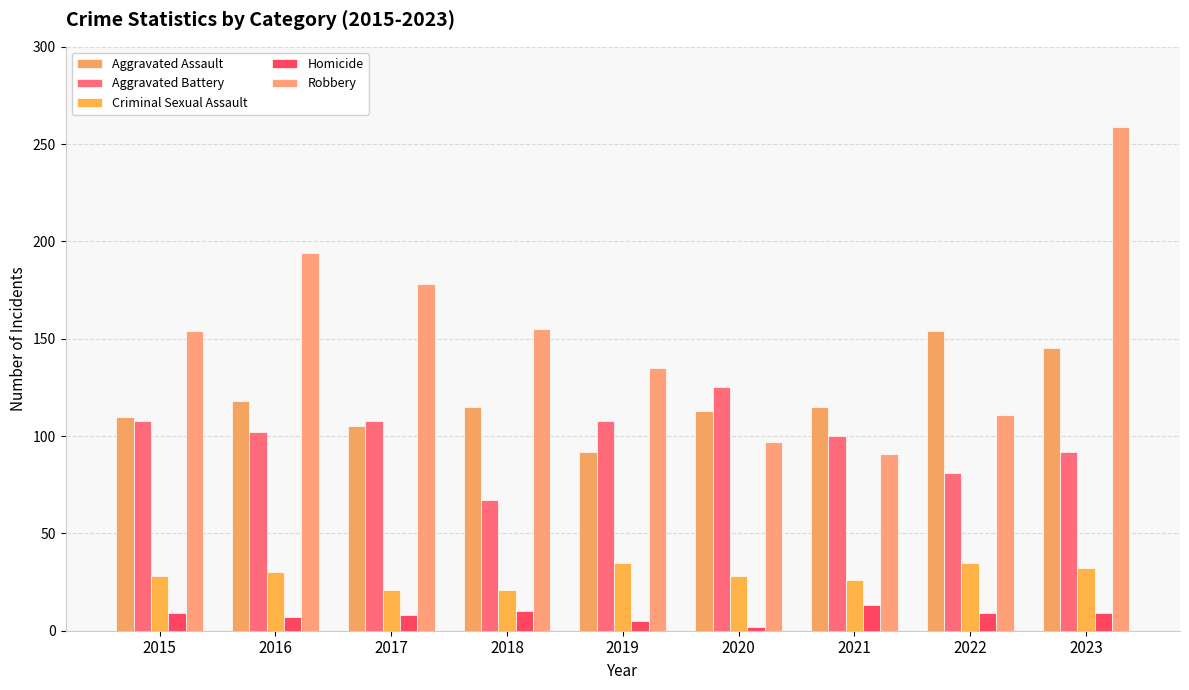

How many groups of bars are there?

9